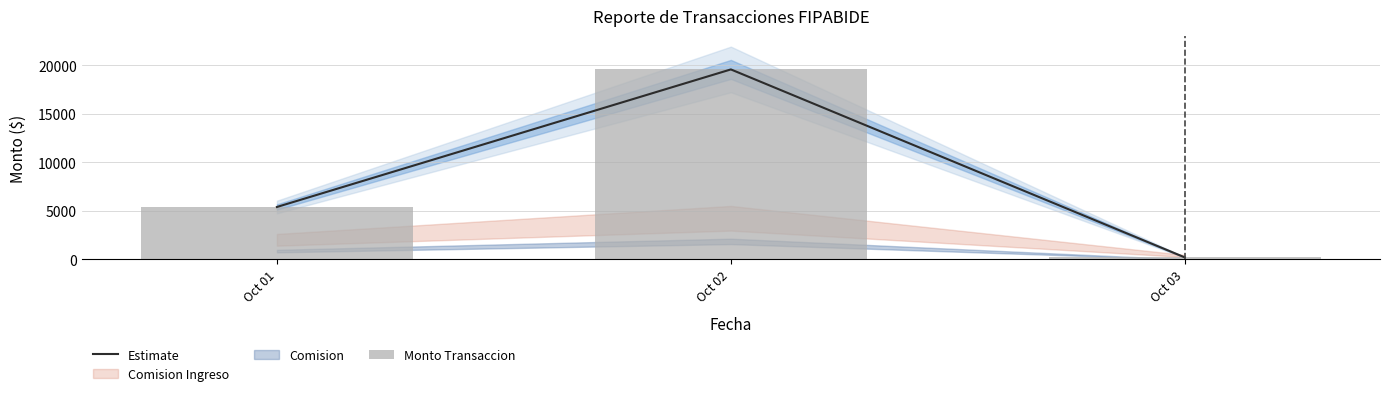

The Monto Transaccion series shows 34420 at Oct 02. True or false?

False